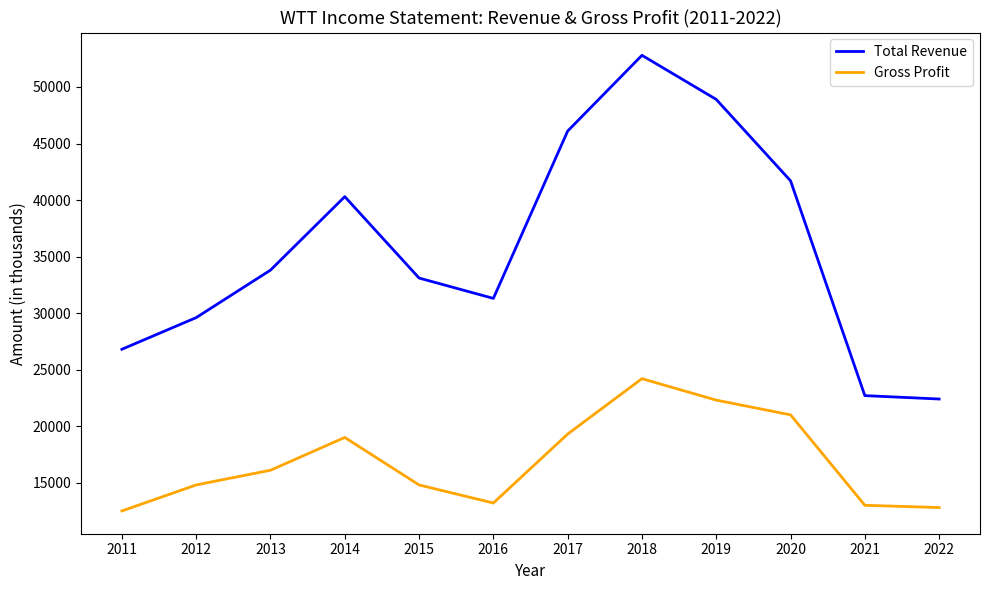

Read the Gross Profit value at 2020, to the nearest 10.

21000